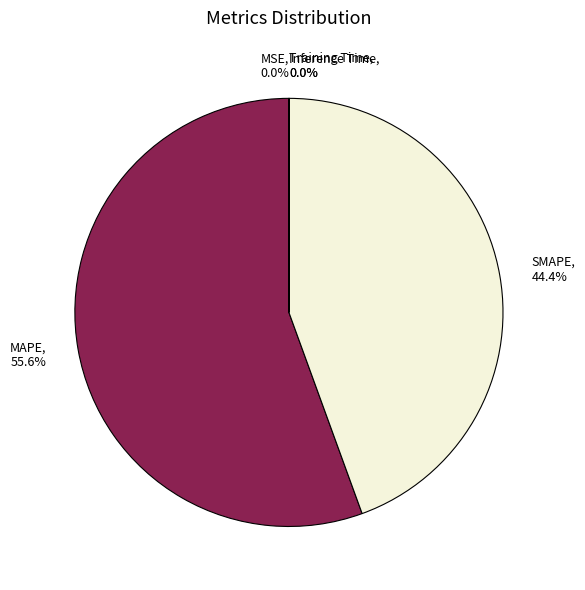

The SMAPE slice represents 44% of the pie. True or false?

True